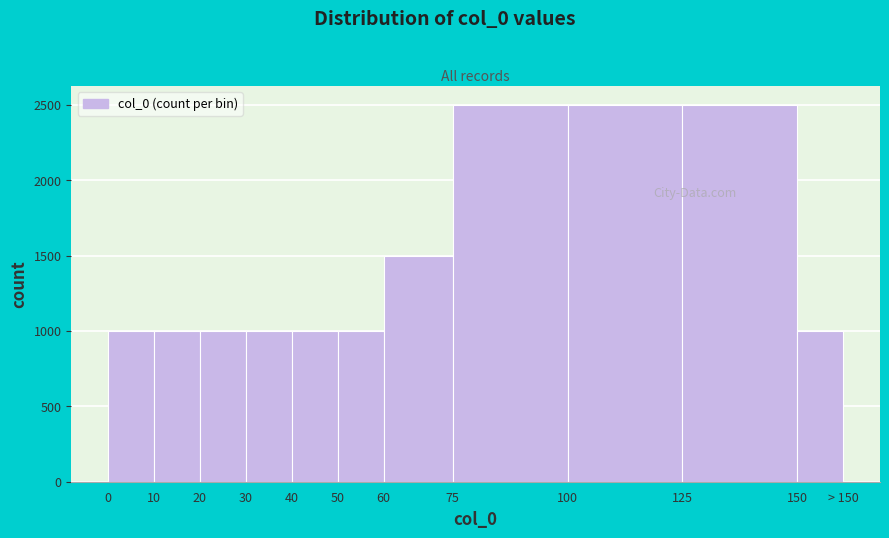

Reading left to right, extract all data points from this chart.

0=1000	10=1000	20=1000	30=1000	40=1000	50=1000	60=1500	75=2500	100=2500	125=2500	150=1000